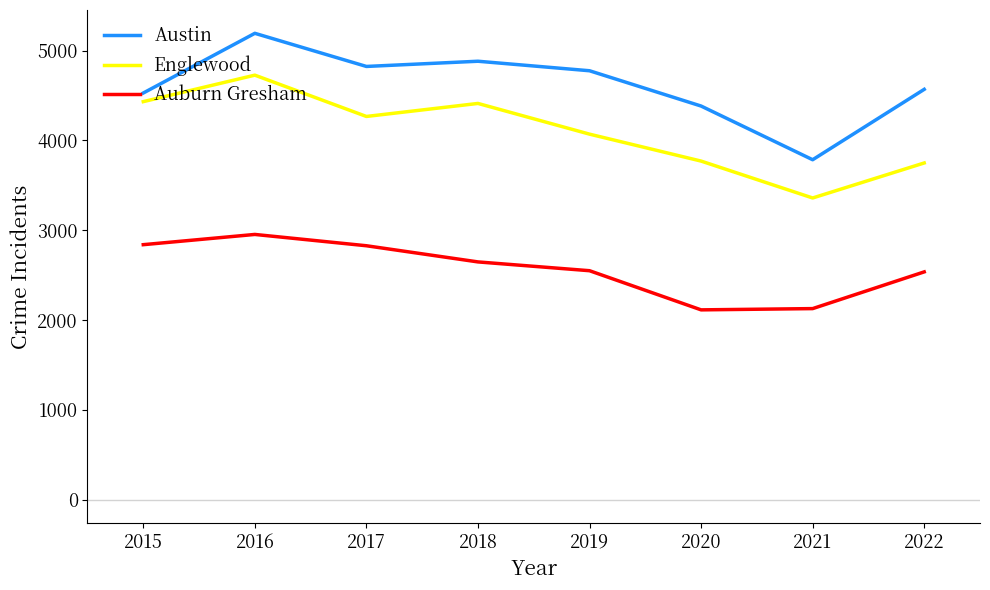

The Auburn Gresham series shows 2127 at 2021. True or false?

True